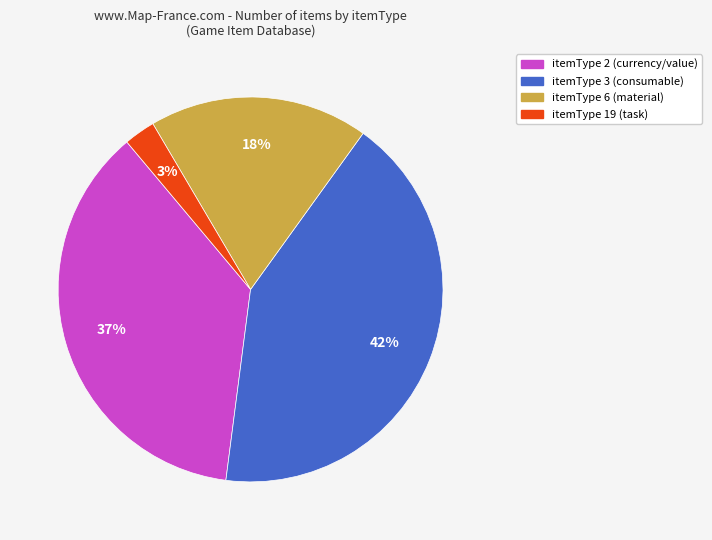

To the nearest percent, what is the difference between the largest and smallest slice percentages?

39%